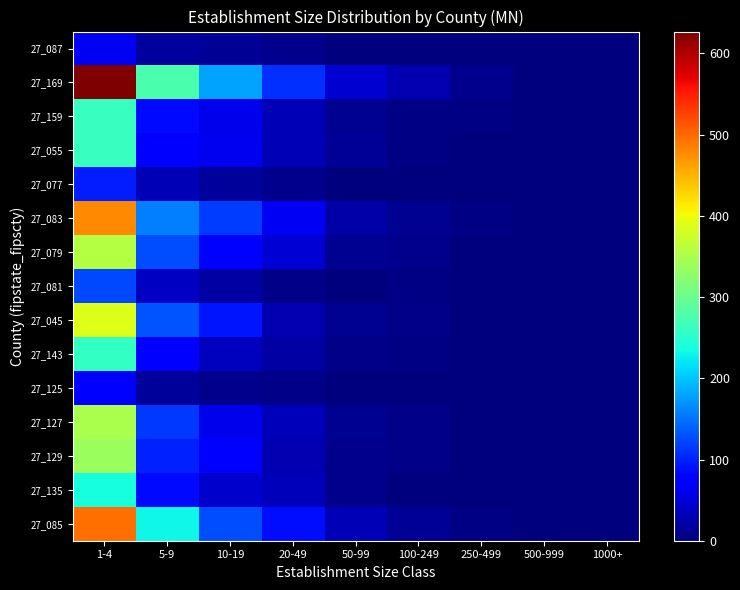

Reading left to right, what are all the values shown in this chart?

27_085: 1-4=495	5-9=231	10-19=126	20-49=86	50-99=30	100-249=13	250-499=4	500-999=0	1000+=2
27_135: 1-4=240	5-9=84	10-19=43	20-49=34	50-99=9	100-249=1	250-499=1	500-999=0	1000+=2
27_129: 1-4=337	5-9=99	10-19=76	20-49=29	50-99=8	100-249=5	250-499=1	500-999=1	1000+=0
27_127: 1-4=348	5-9=115	10-19=60	20-49=32	50-99=10	100-249=7	250-499=0	500-999=0	1000+=0
27_125: 1-4=74	5-9=17	10-19=8	20-49=7	50-99=2	100-249=1	250-499=0	500-999=0	1000+=0
27_143: 1-4=258	5-9=76	10-19=36	20-49=20	50-99=5	100-249=3	250-499=1	500-999=0	1000+=0
27_045: 1-4=389	5-9=131	10-19=91	20-49=28	50-99=11	100-249=7	250-499=1	500-999=0	1000+=0
27_081: 1-4=124	5-9=39	10-19=20	20-49=5	50-99=0	100-249=3	250-499=0	500-999=0	1000+=0
27_079: 1-4=357	5-9=125	10-19=71	20-49=48	50-99=10	100-249=8	250-499=1	500-999=1	1000+=0
27_083: 1-4=478	5-9=157	10-19=116	20-49=66	50-99=23	100-249=12	250-499=4	500-999=0	1000+=1
27_077: 1-4=96	5-9=30	10-19=16	20-49=8	50-99=1	100-249=1	250-499=0	500-999=0	1000+=1
27_055: 1-4=262	5-9=80	10-19=63	20-49=31	50-99=14	100-249=3	250-499=1	500-999=0	1000+=0
27_159: 1-4=262	5-9=84	10-19=61	20-49=31	50-99=11	100-249=3	250-499=3	500-999=1	1000+=0
27_169: 1-4=627	5-9=276	10-19=179	20-49=110	50-99=46	100-249=29	250-499=9	500-999=2	1000+=1
27_087: 1-4=64	5-9=19	10-19=14	20-49=8	50-99=0	100-249=1	250-499=0	500-999=0	1000+=1